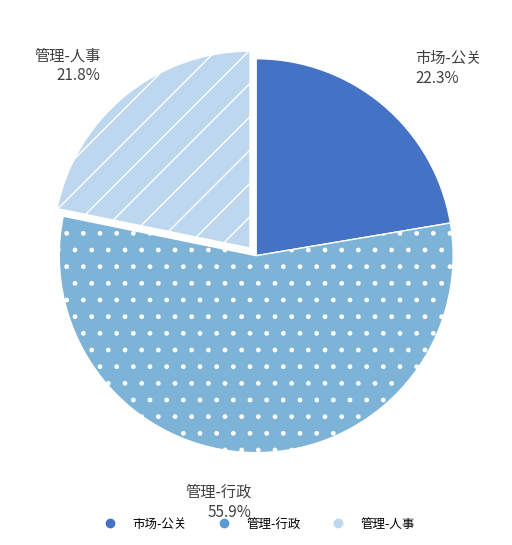

To the nearest percent, what percentage of the pie is 管理-人事?

22%